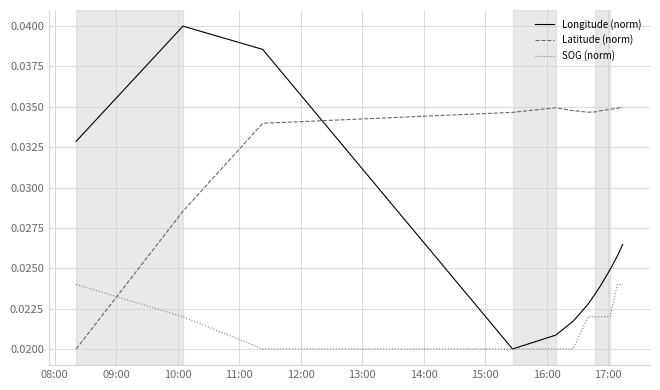

Which series has the largest total across all categories?

Latitude (norm)